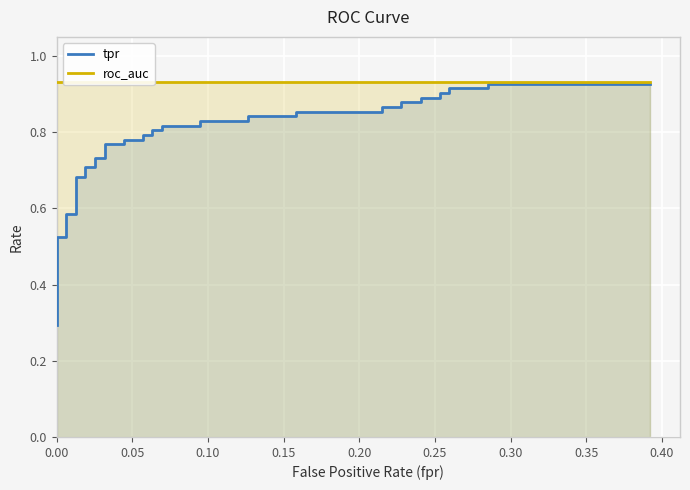

How many distinct data groups are displayed?

2